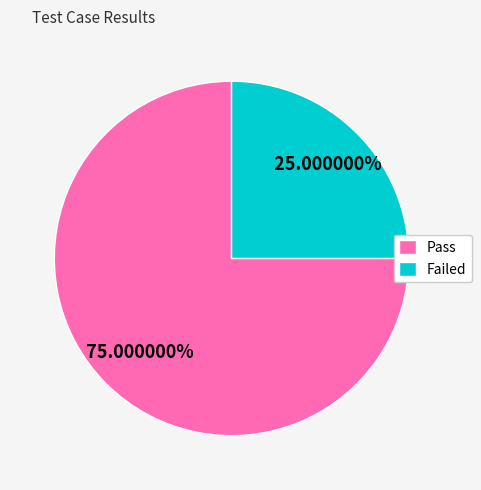

How many segments does this pie chart have?

2